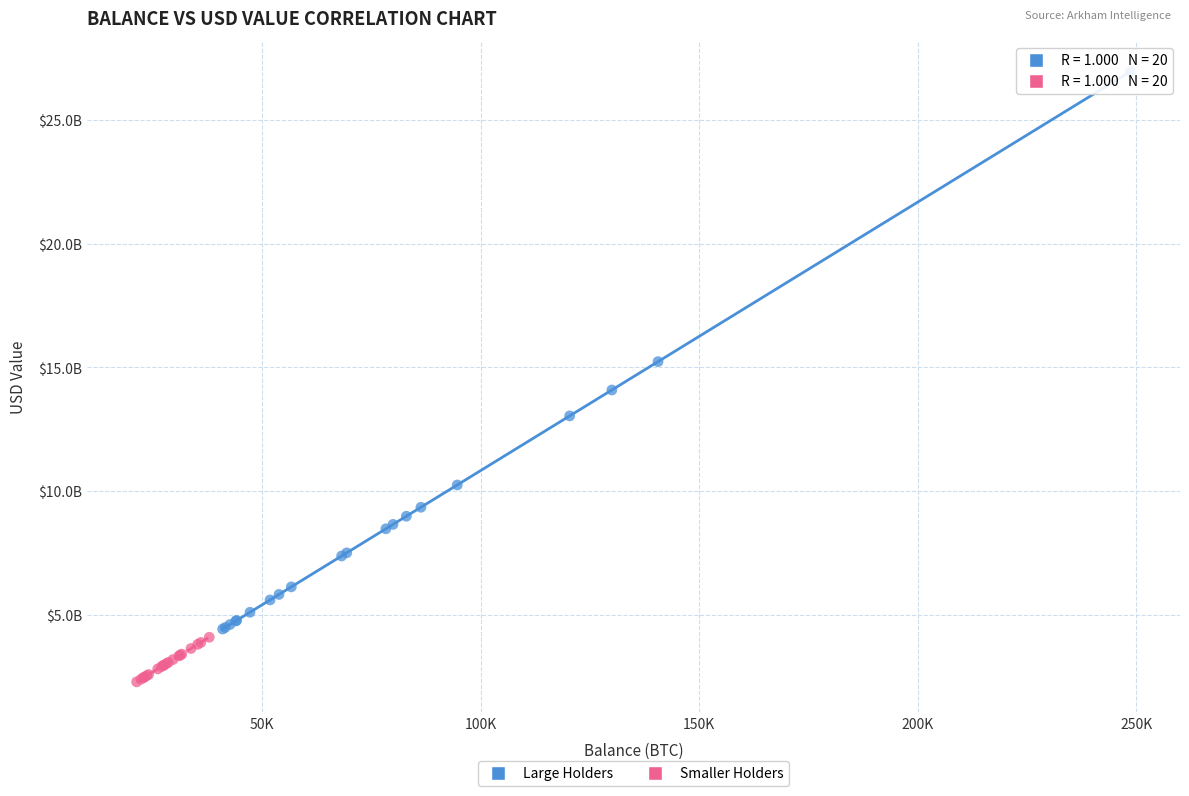

What are all the series names shown in the legend?

Large Holders, Smaller Holders